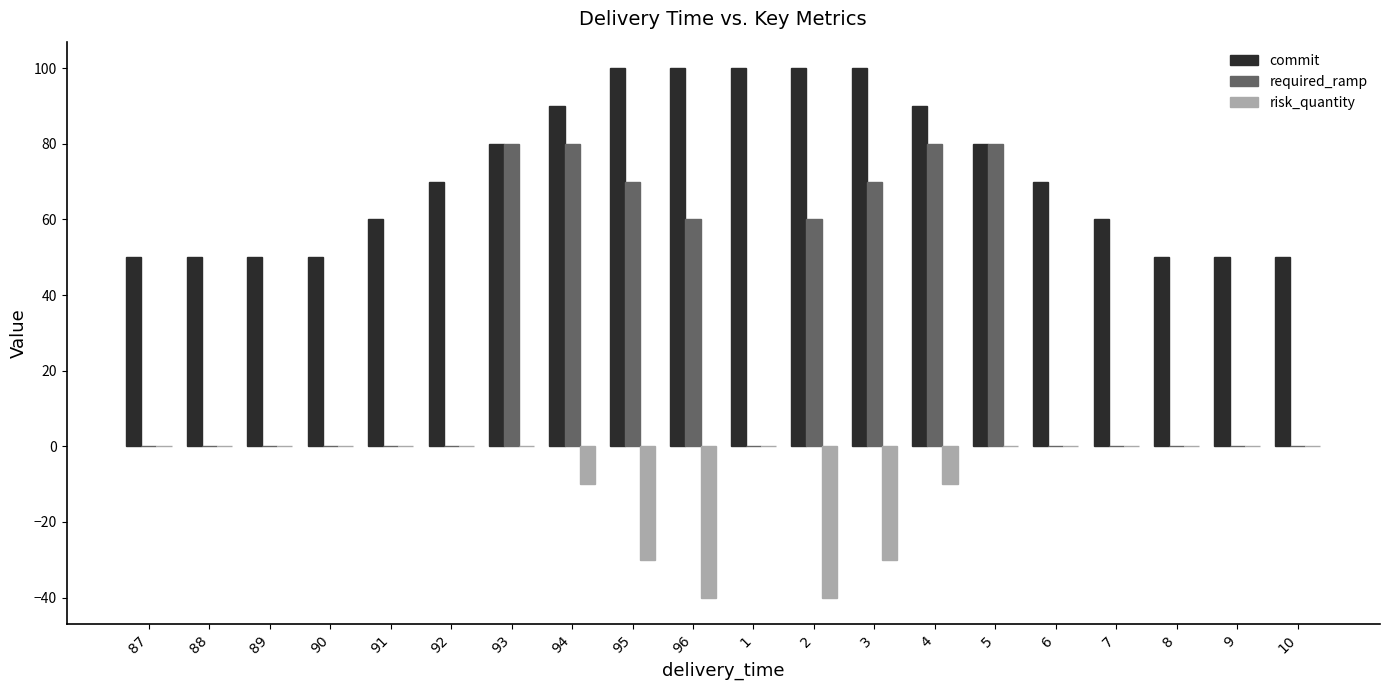

The commit series shows 85 at 88. True or false?

False